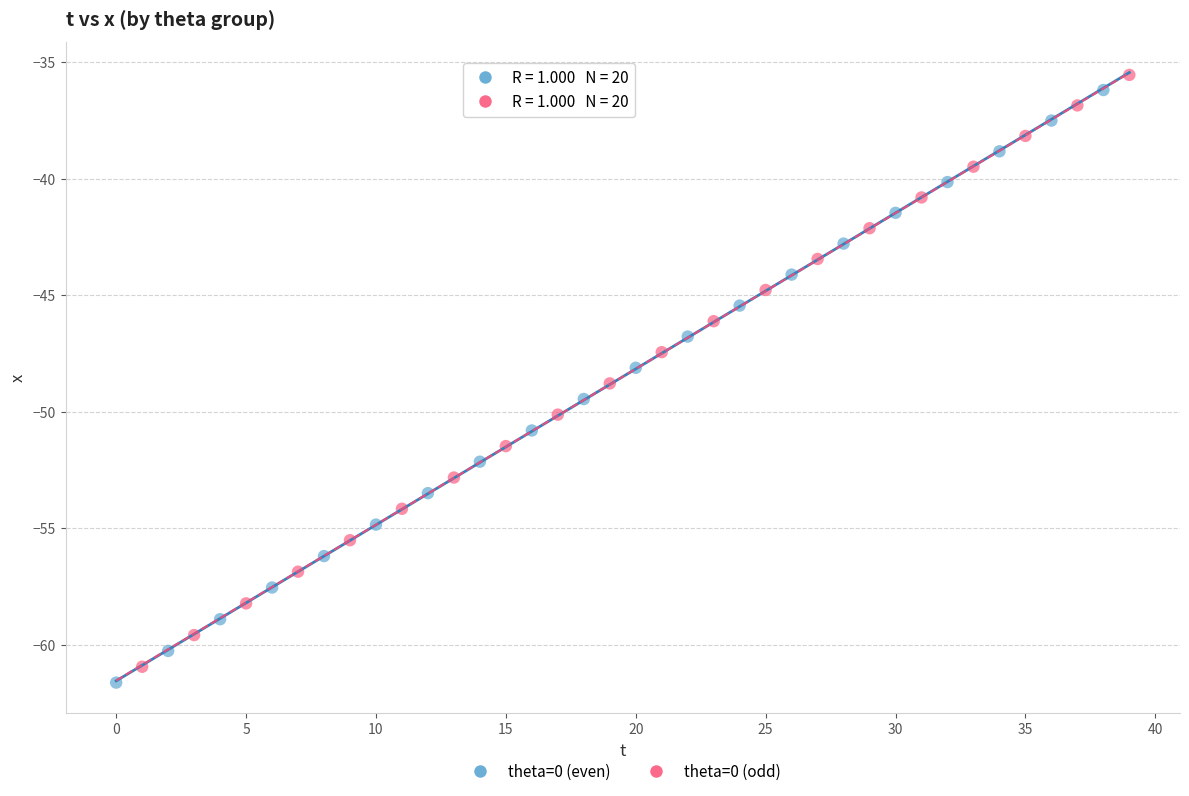

Which series reaches the minimum Y coordinate?

theta=0 (even)